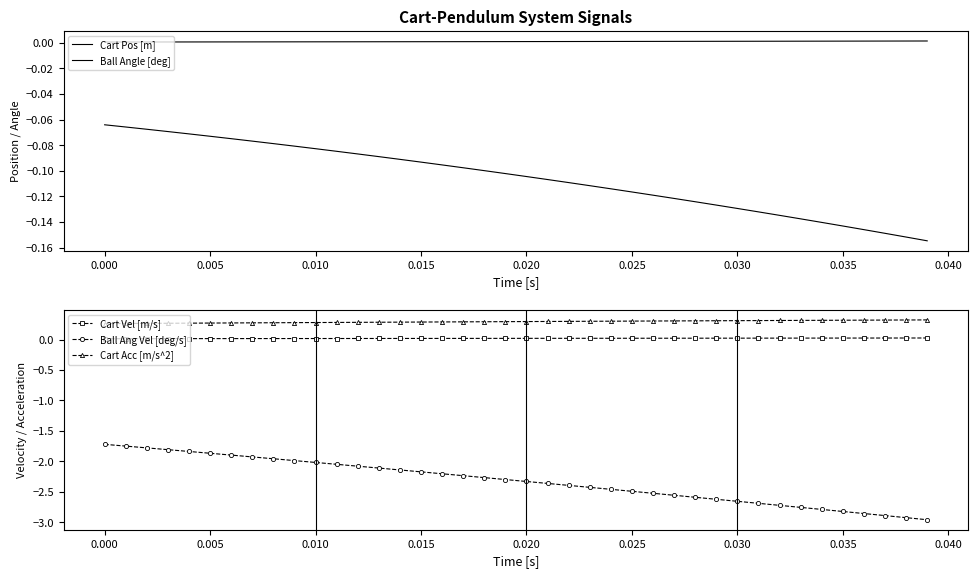

True or false: Cart Vel [m/s] and Cart Acc [m/s^2] cross at least once.

False